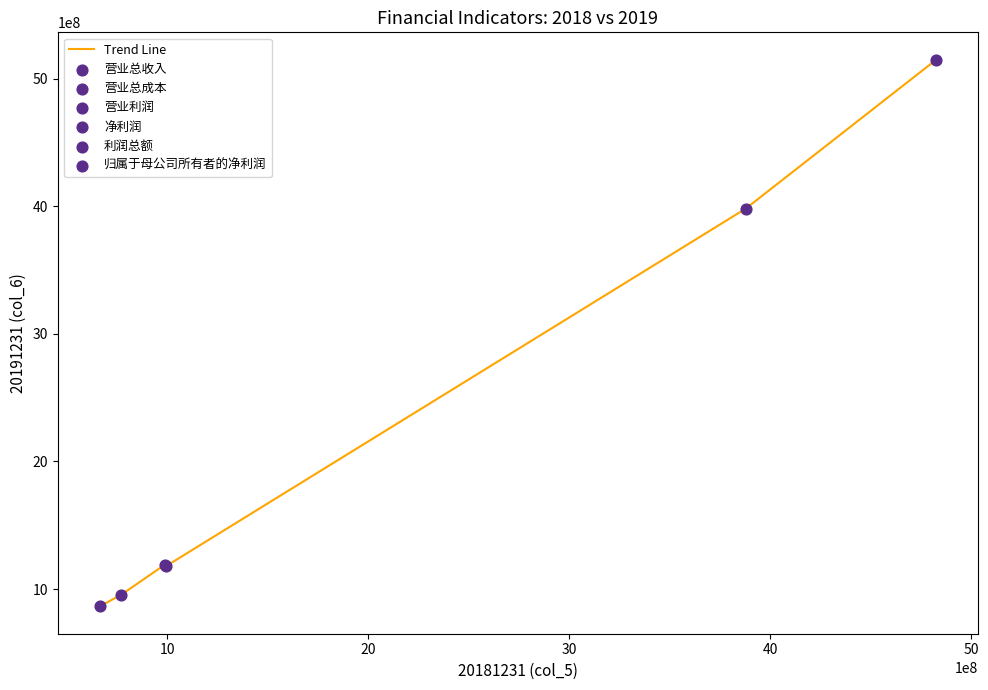

What is the average value?

2219923932.7